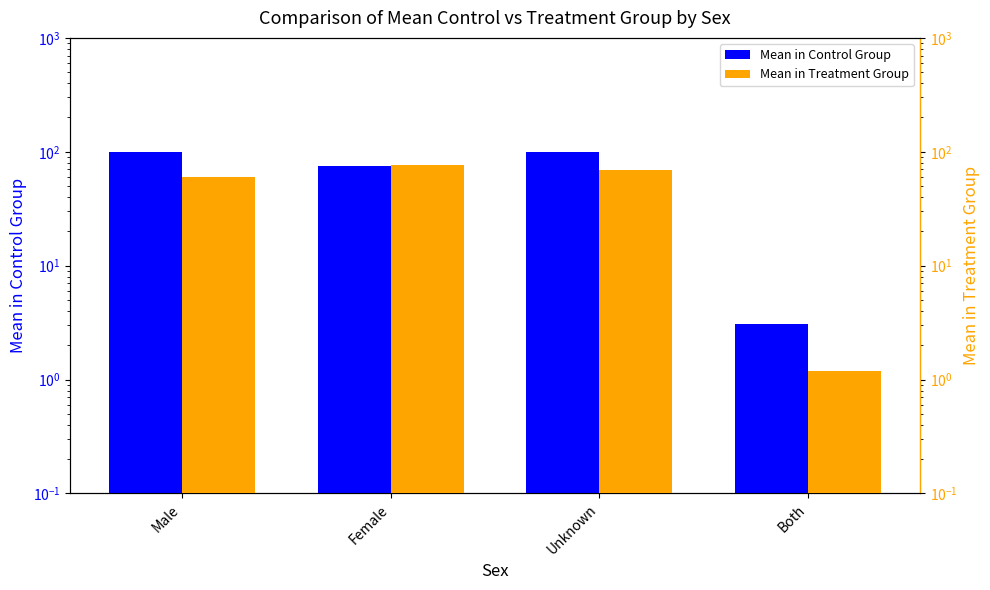

What are all the series names shown in the legend?

Mean in Control Group, Mean in Treatment Group